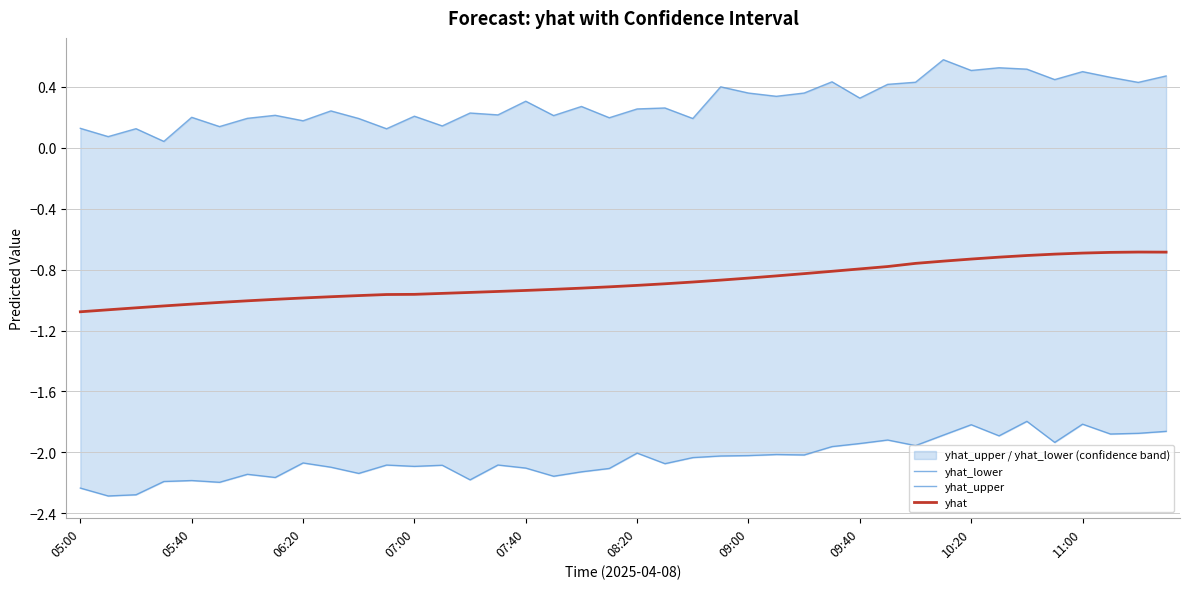

True or false: yhat has a value of -1.3 at 08:20.

False